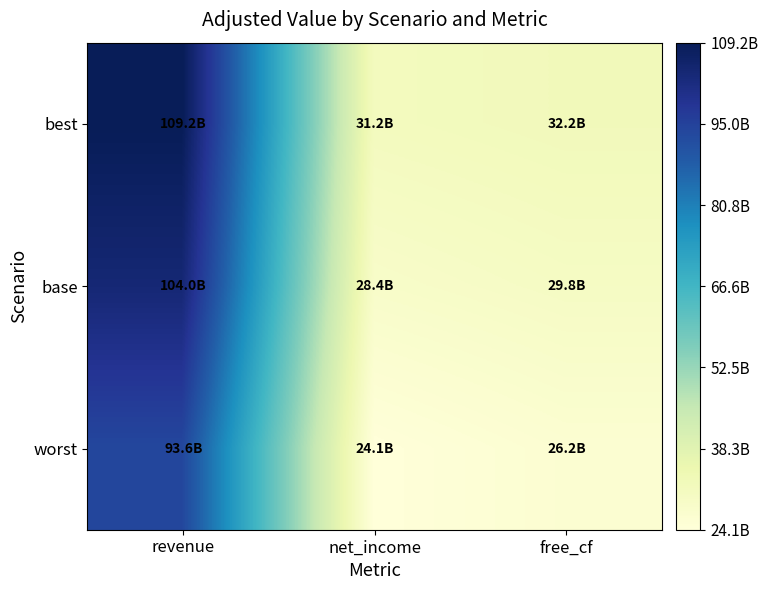

At which category is the sum across all series the highest?

revenue